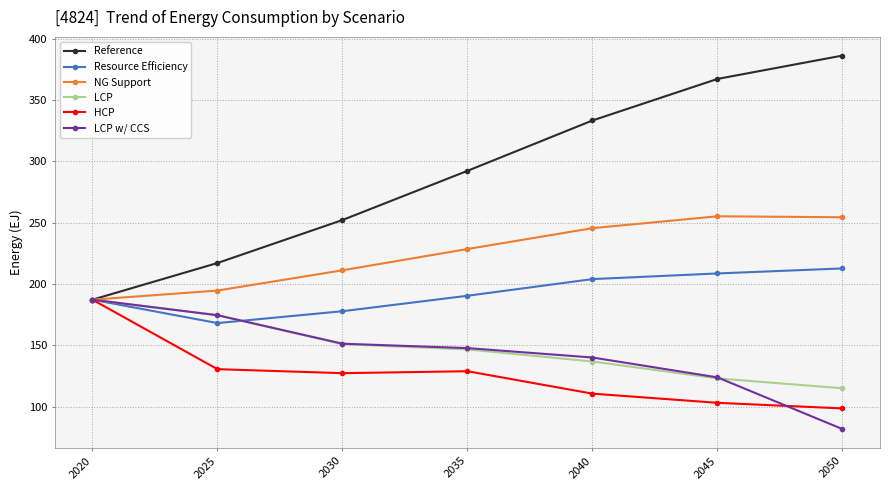

True or false: LCP w/ CCS has more than 2 interior local peaks.

False